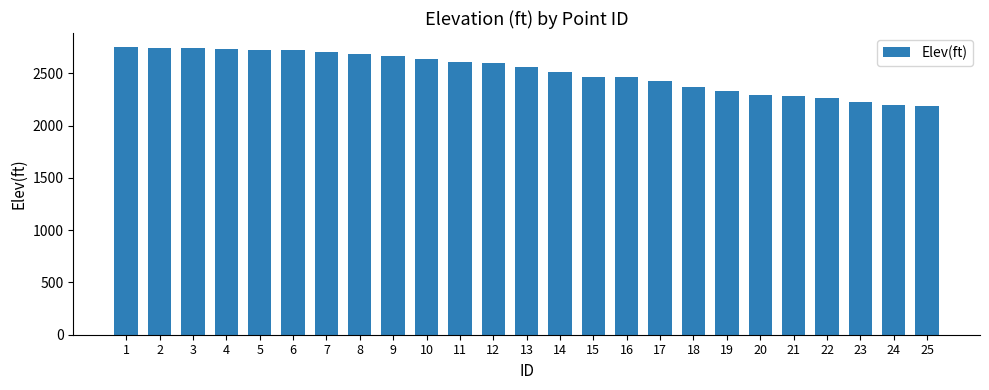

True or false: the data shows 1396.7 at 25.

False